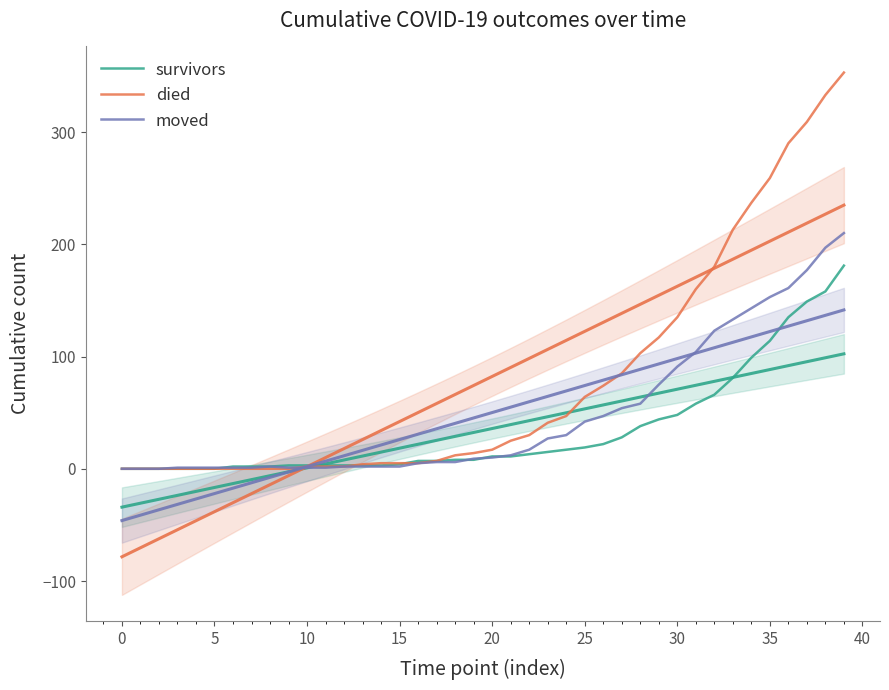

List the series in order of their overall mean, lowest first.

survivors, moved, died